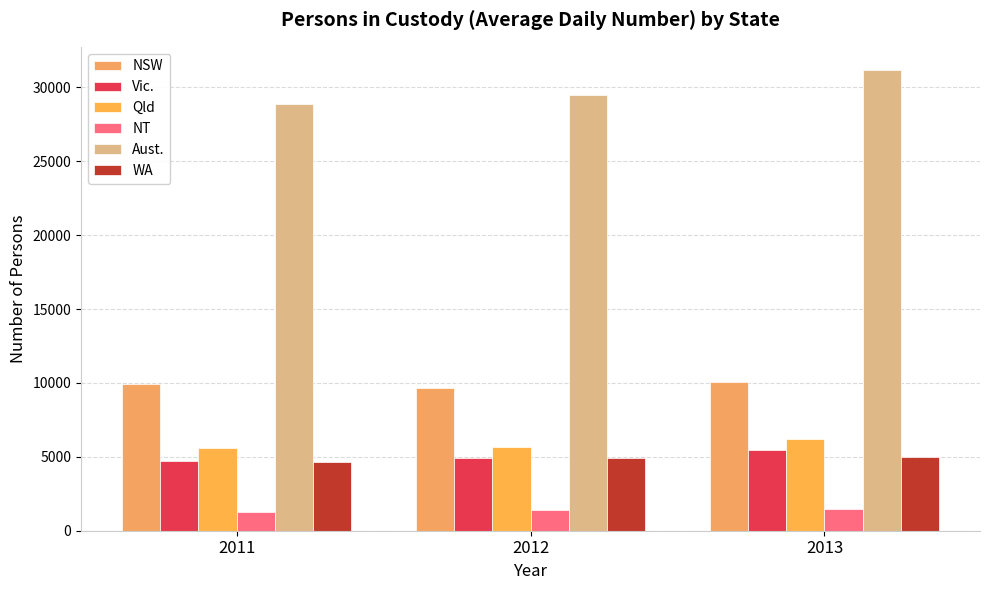

Which series has the largest total across all categories?

Aust.